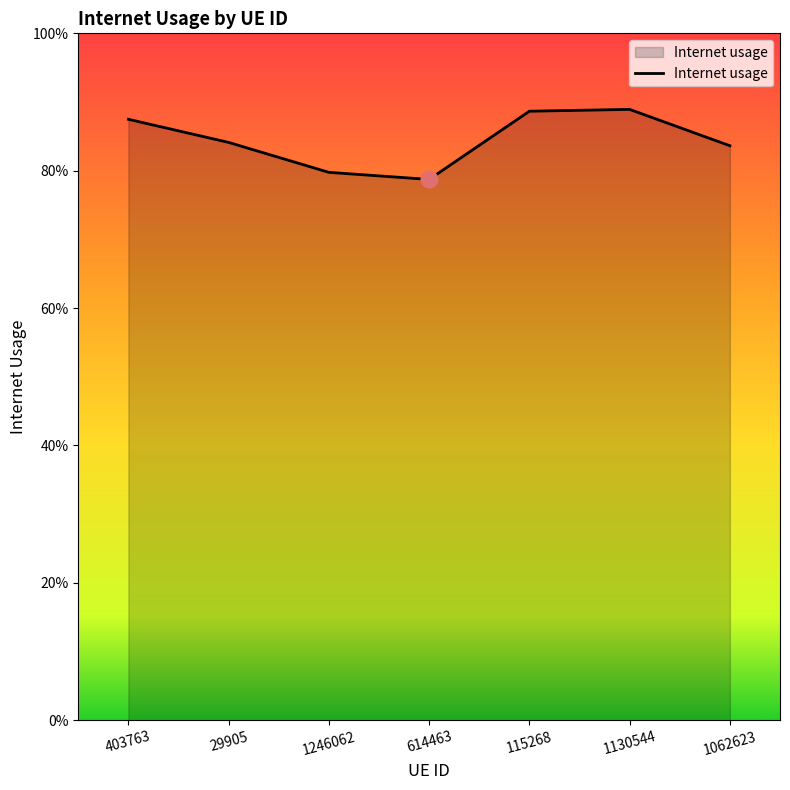

What is the difference between the second highest and second lowest values?

0.1